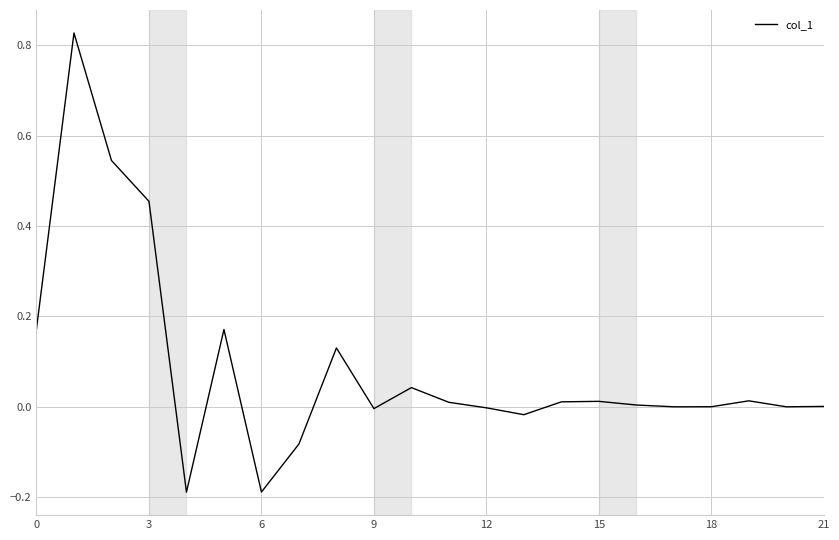

Does the chart display data point markers on the line(s)?

No